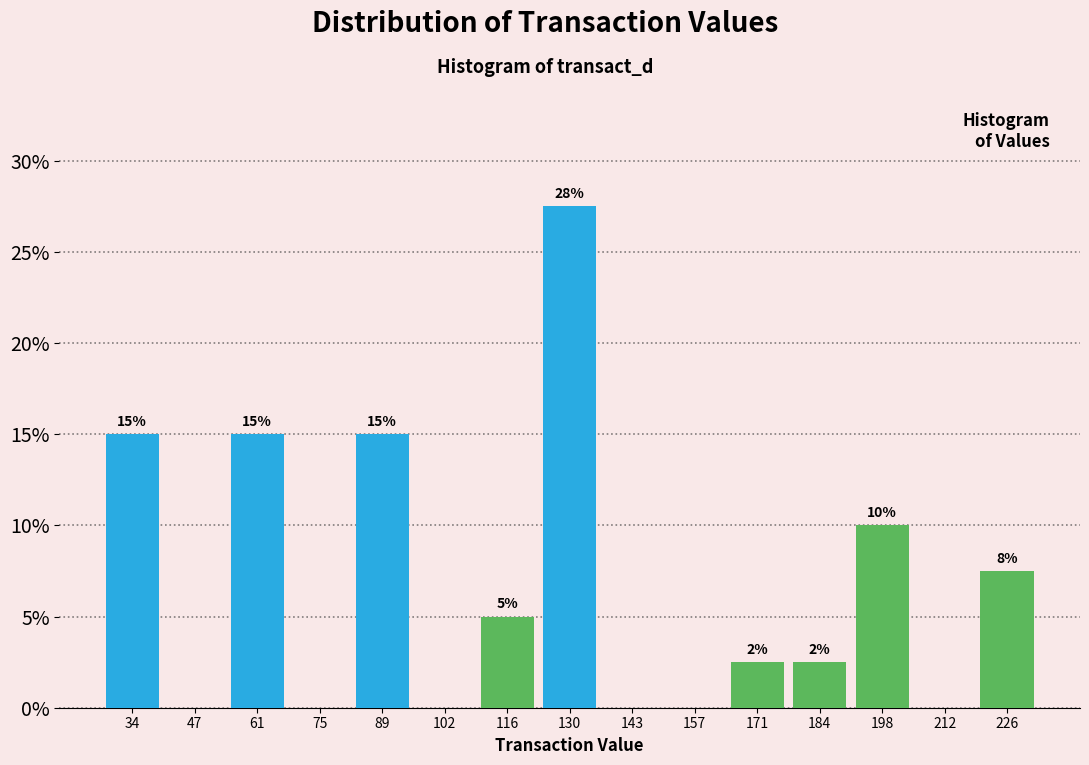

Which range on the x-axis has the tallest bar?

124 to 138